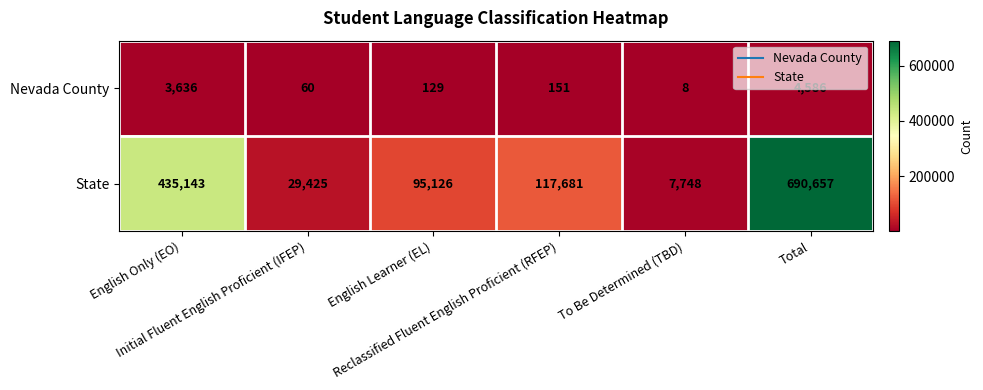

At how many categories does at least one series exceed 58395?

4